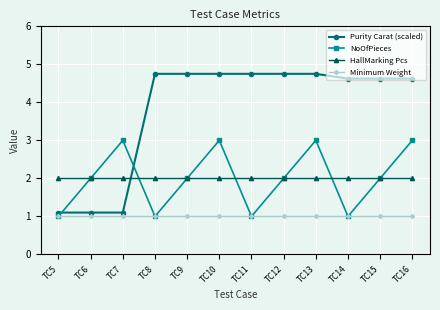

What is the sum of the HallMarking Pcs values at TC11 and TC12?

4.0